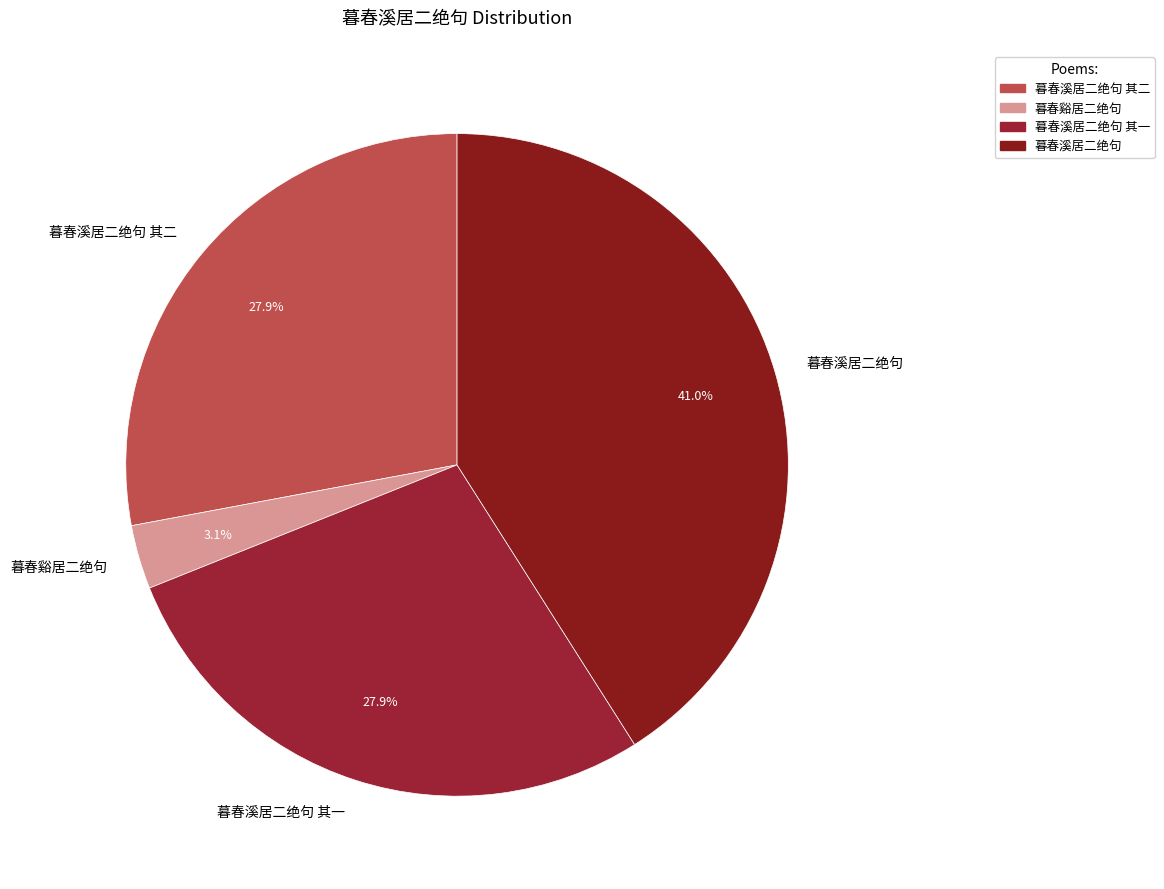

To the nearest percent, what is the combined percentage of 暮春溪居二绝句 其一 and 暮春溪居二绝句 其二?

56%